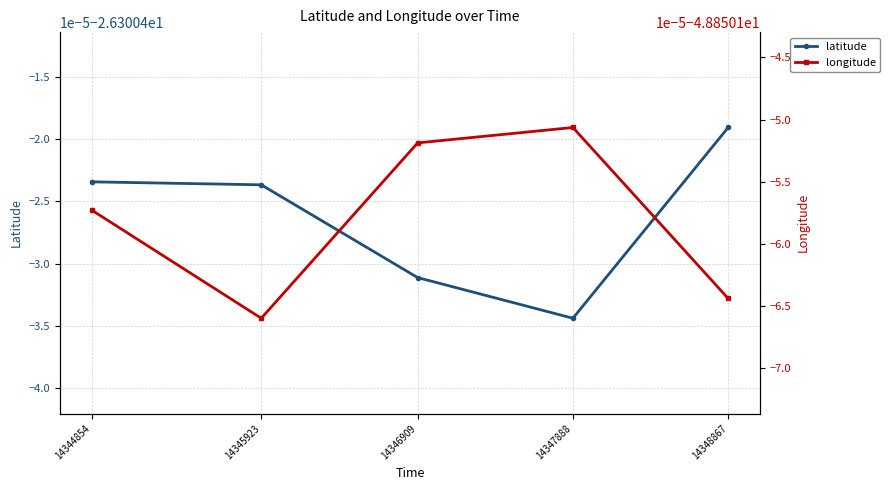

The longitude series shows -22.7 at 14345923. True or false?

False